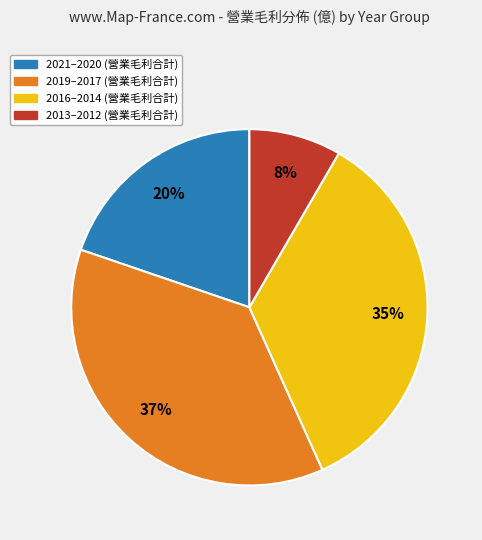

Is there a majority slice in this chart?

No